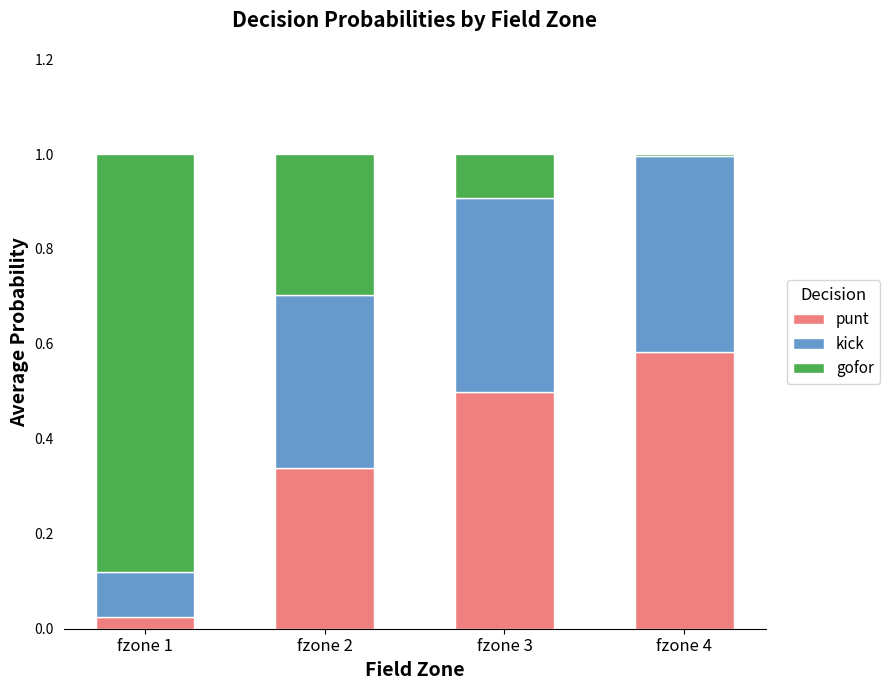

What are all the series names shown in the legend?

punt, kick, gofor